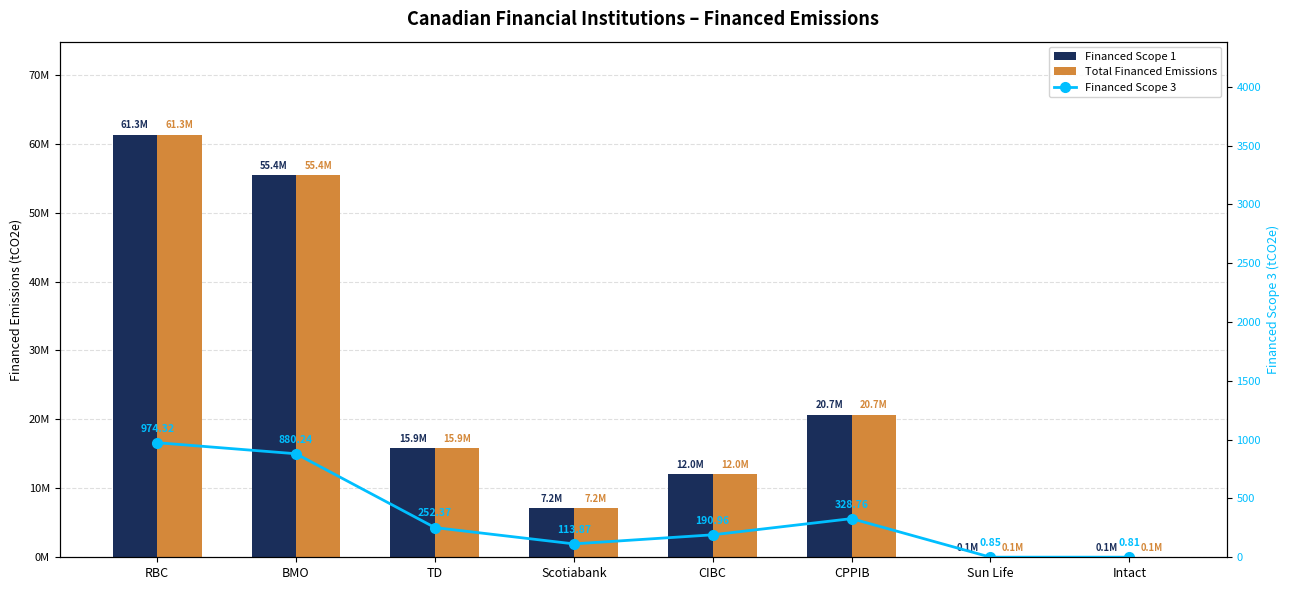

At which category is the sum across all series the highest?

RBC